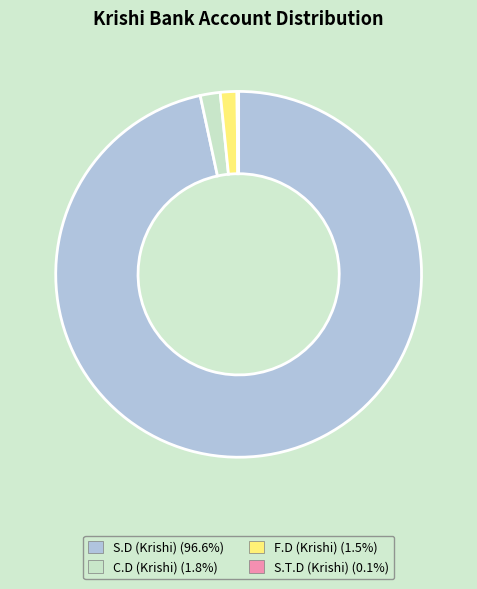

Is there a majority slice in this chart?

Yes